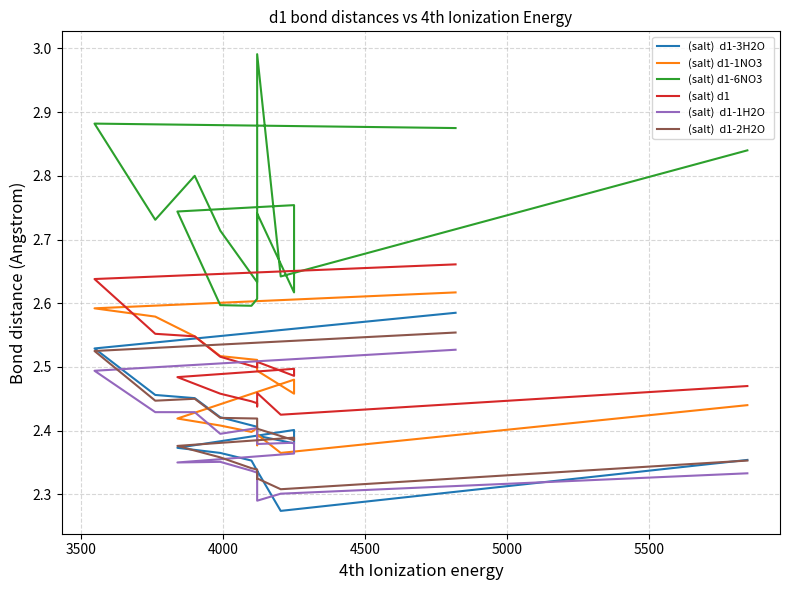

How many (salt)  d1-3H2O   values are between 2 and 3?

17